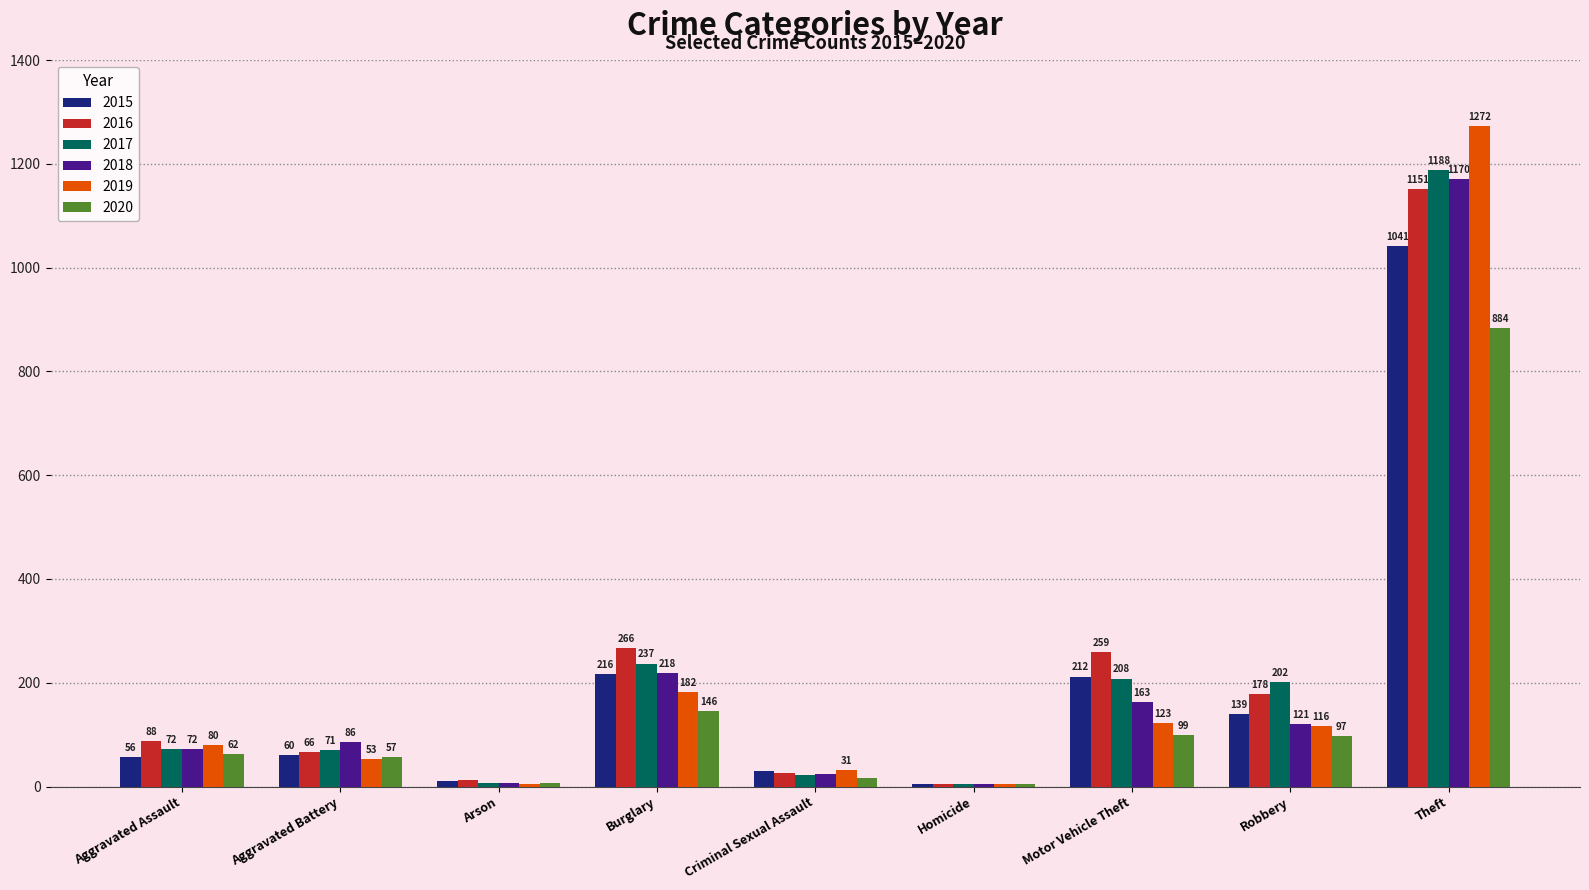

What is the sum of all 2017 values?

2011